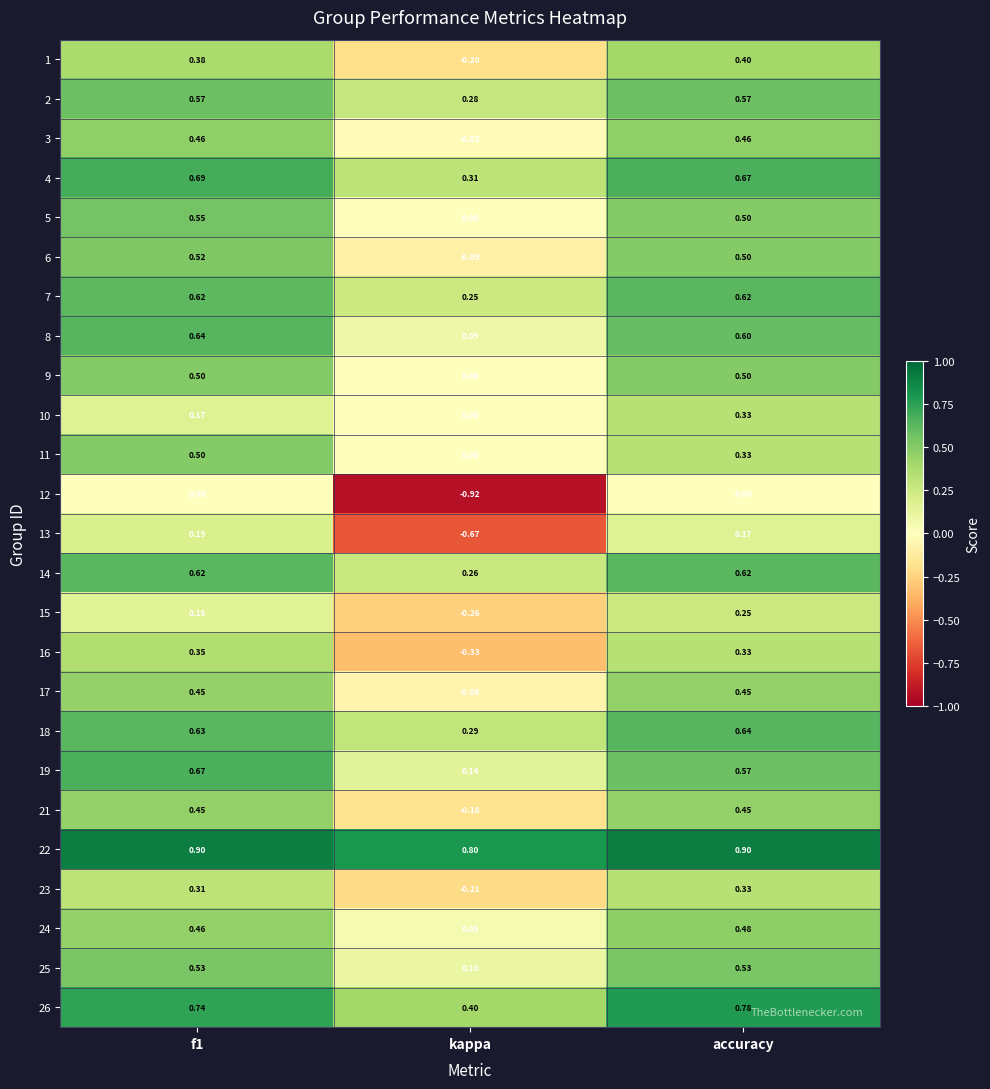

Count the number of data series in this chart.

25